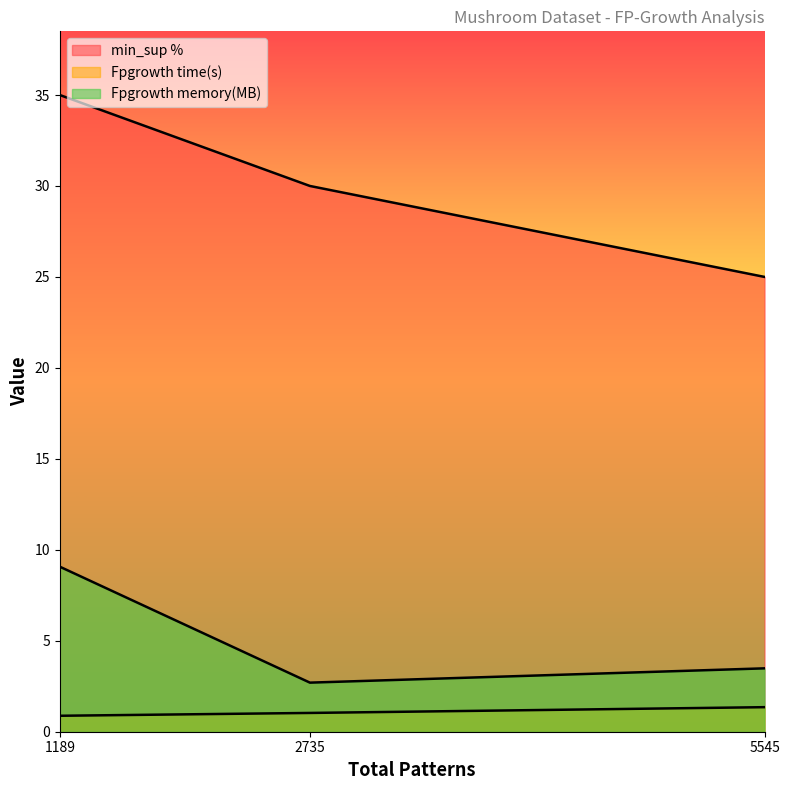

What is the smallest value displayed?

0.9